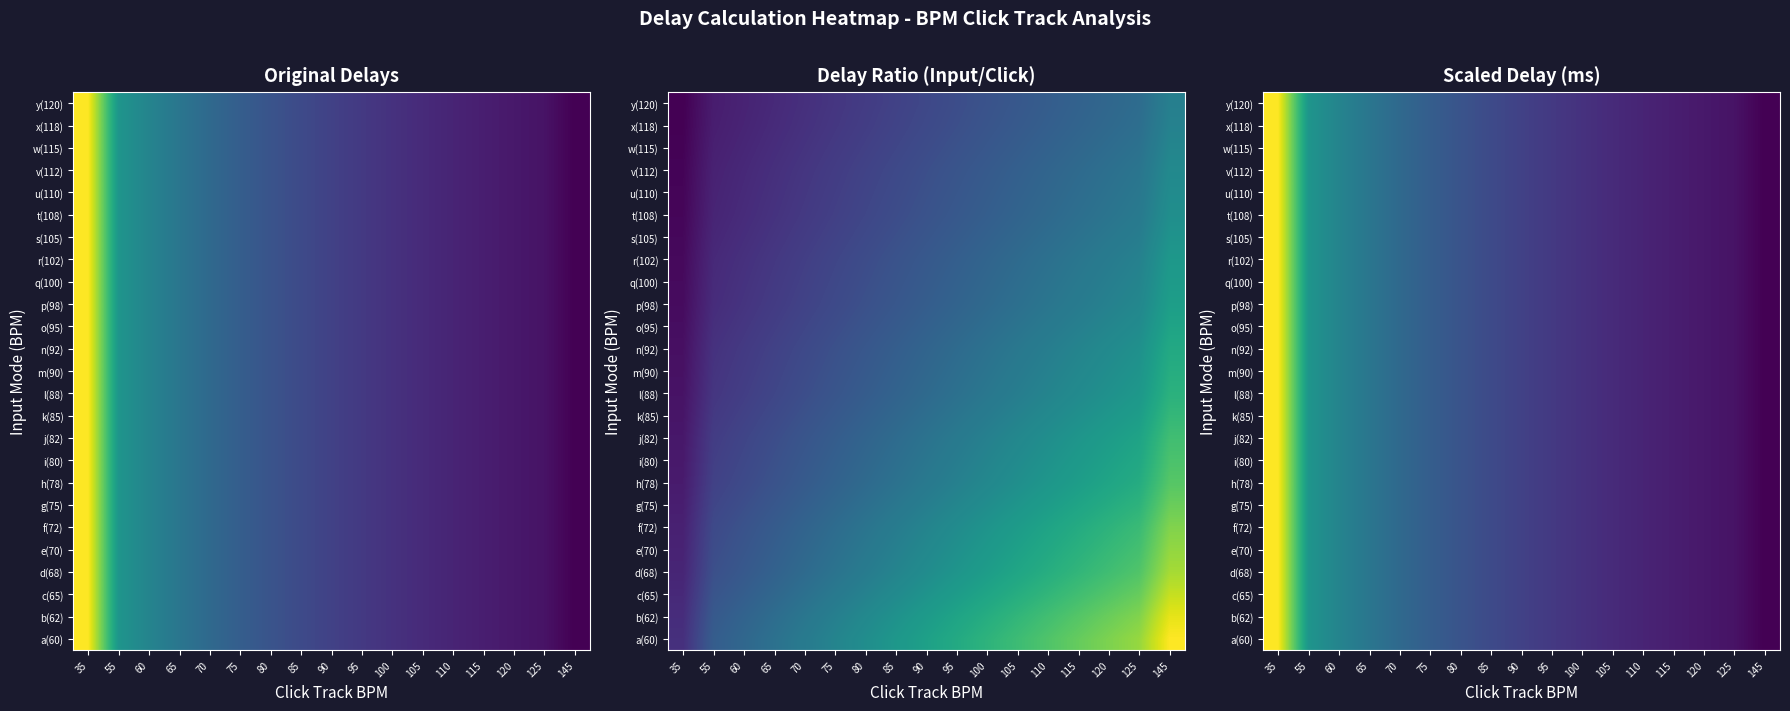

At how many categories does at least one series exceed 842?

1